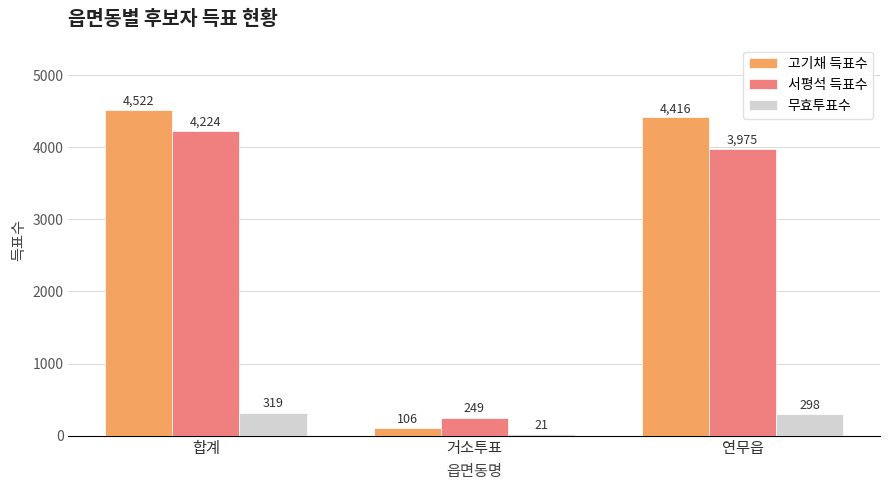

What are all the series names shown in the legend?

고기채 득표수, 서평석 득표수, 무효투표수